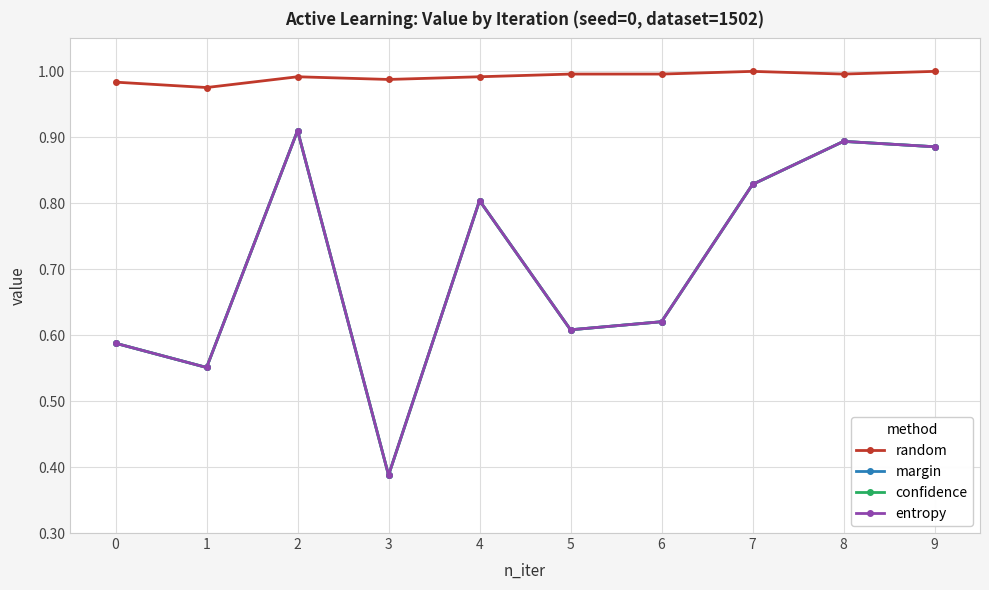

Is this an area chart (filled region under the line)?

No